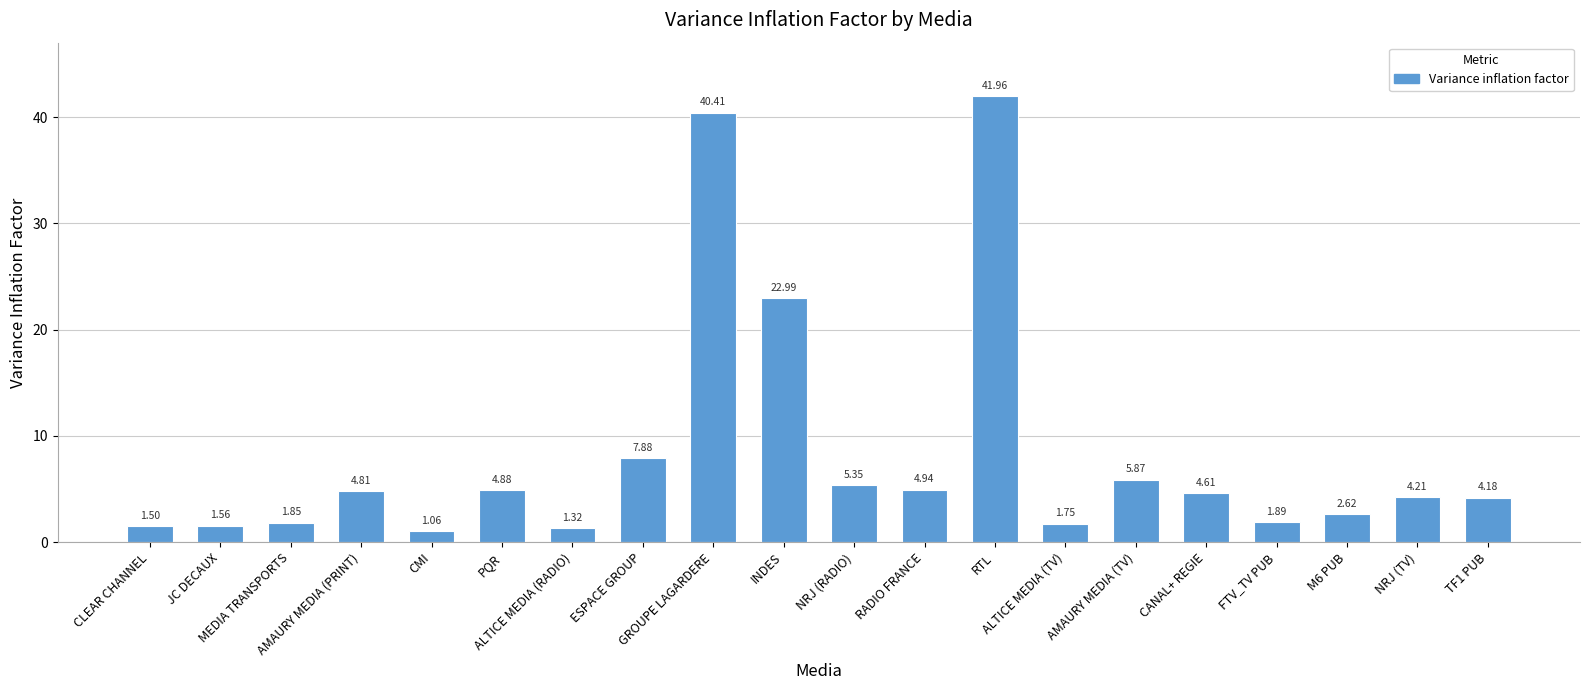

What is the label of the 10th bar from the right?

NRJ (RADIO)